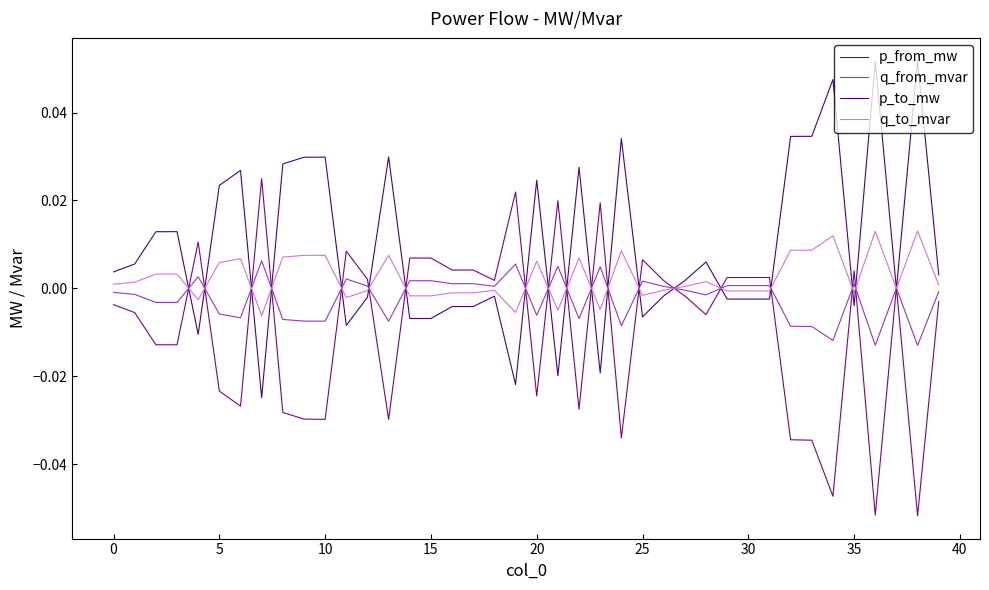

Rank the series by their maximum value, from lowest to highest.

q_from_mvar, q_to_mvar, p_from_mw, p_to_mw